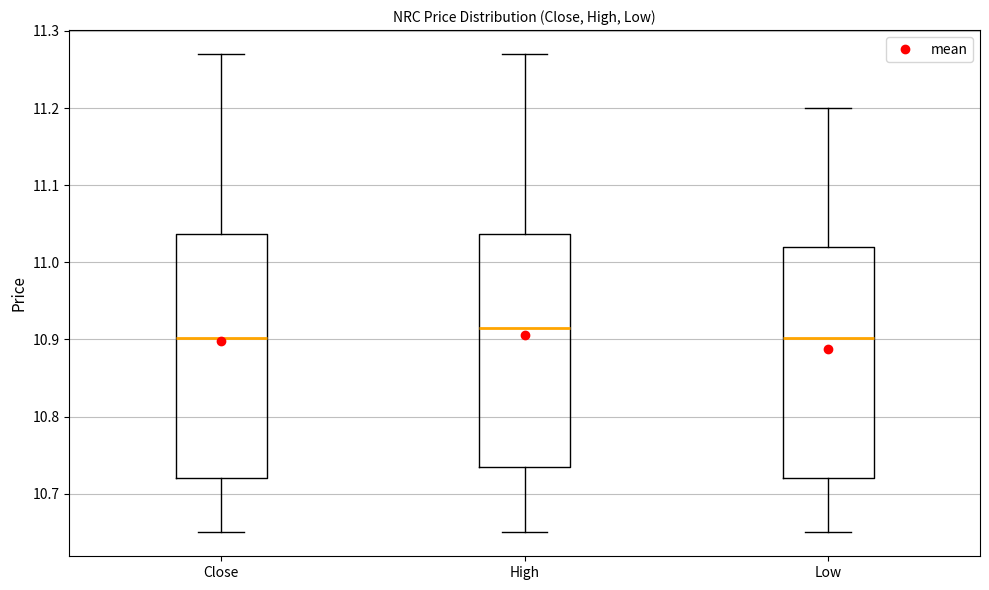

Reading left to right, read every box against the y-axis: the position of its median line, the range the box covers, and the ends of its whiskers. The values are not printed on the chart, so give them approximately, as read against the axis.

Close: median 10.90, box 10.72 to 11.04, whiskers 10.65 to 11.27
High: median 10.91, box 10.73 to 11.04, whiskers 10.65 to 11.27
Low: median 10.90, box 10.72 to 11.02, whiskers 10.65 to 11.20